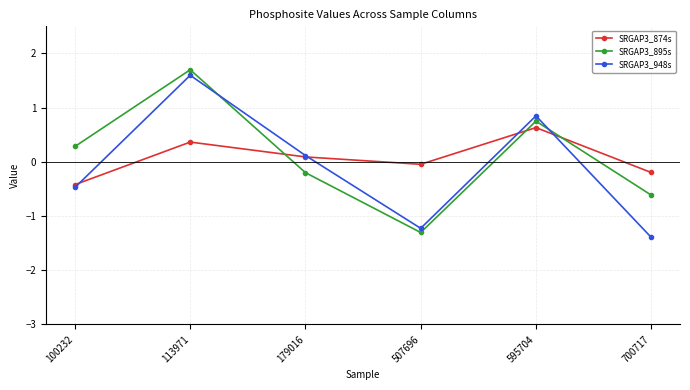

What is the maximum value shown in the chart?

1.7